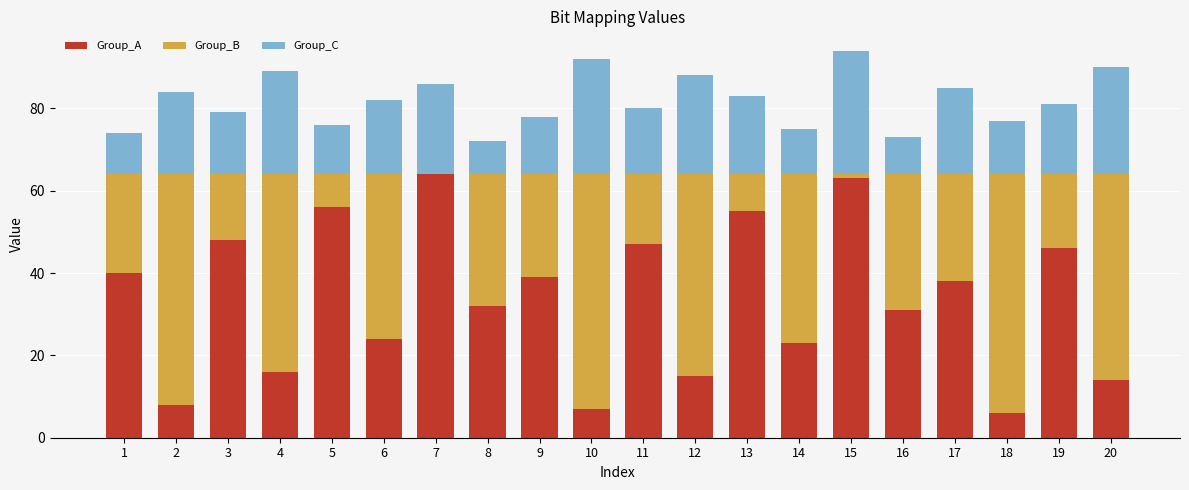

The Group_A series shows 16 at 4. True or false?

True